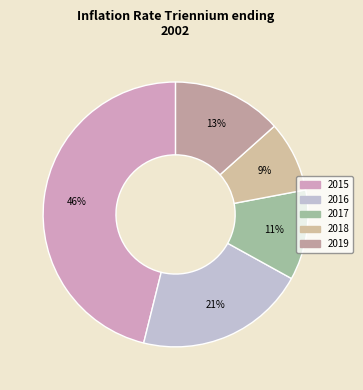

To the nearest percent, what portion does 2015 represent?

46%